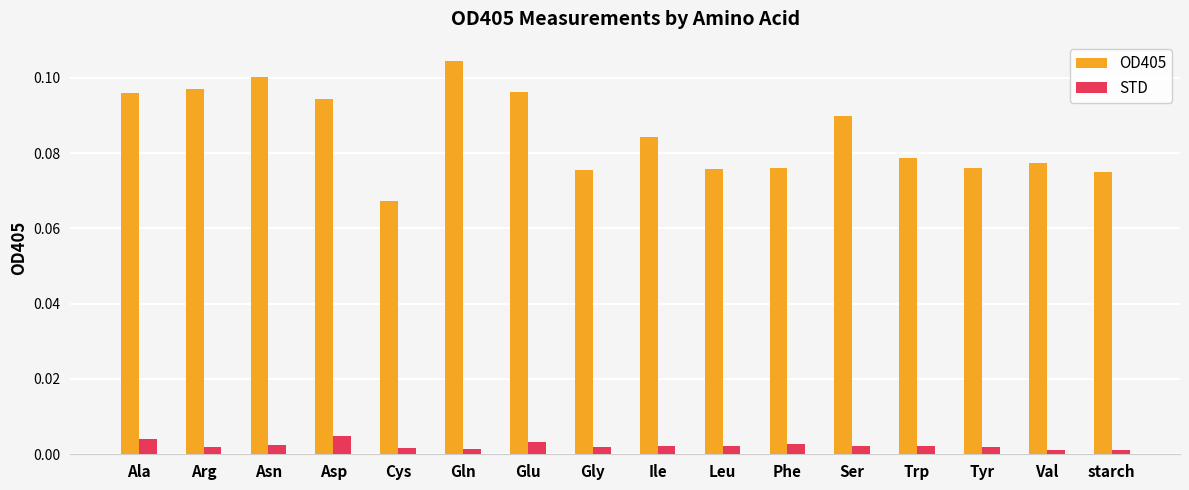

Count the OD405 values in the range 0 to 1.

16